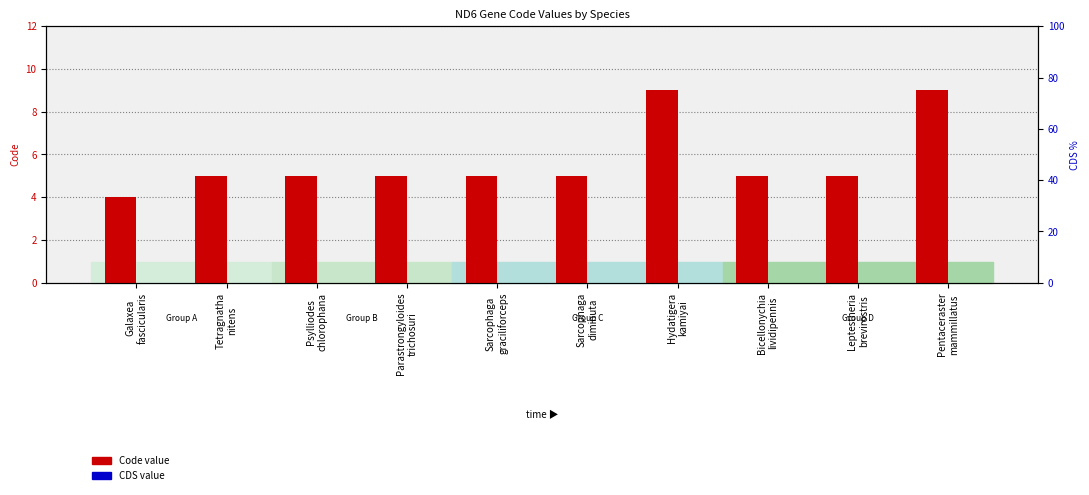

What is the difference between the highest and lowest values at Sarcophaga
diminuta?

5